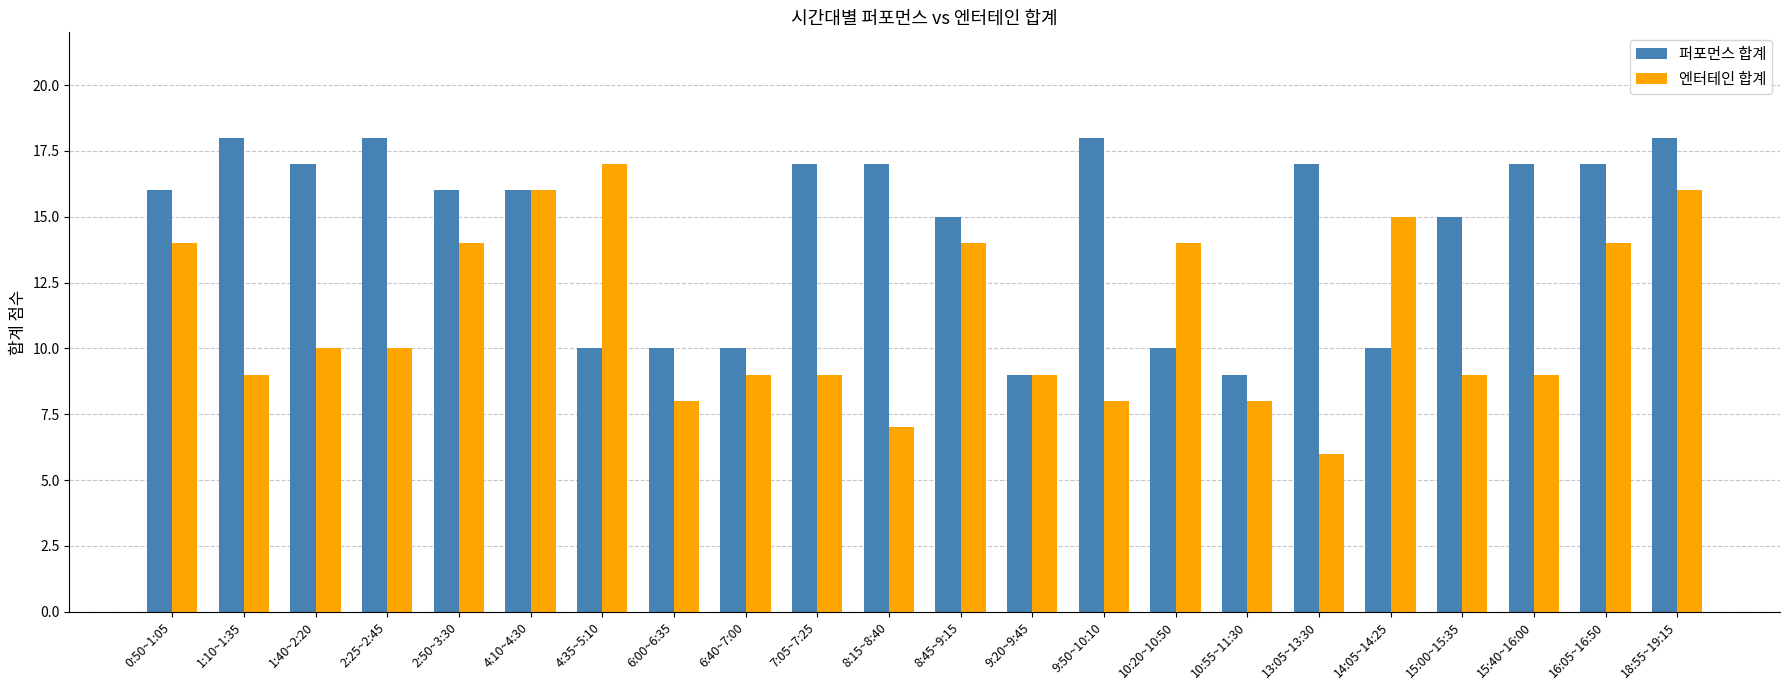

Which series has the widest spread of values?

엔터테인 합계